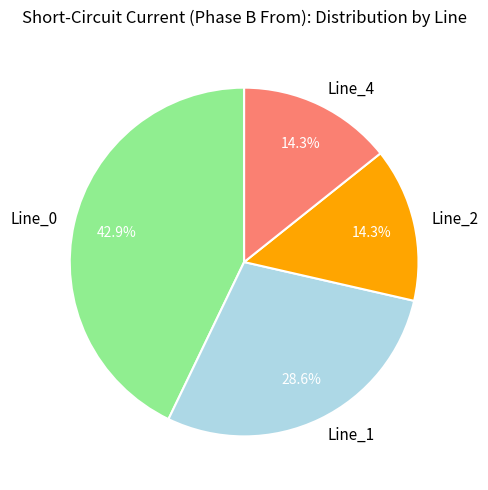

What is the largest slice in the pie chart?

Line_0